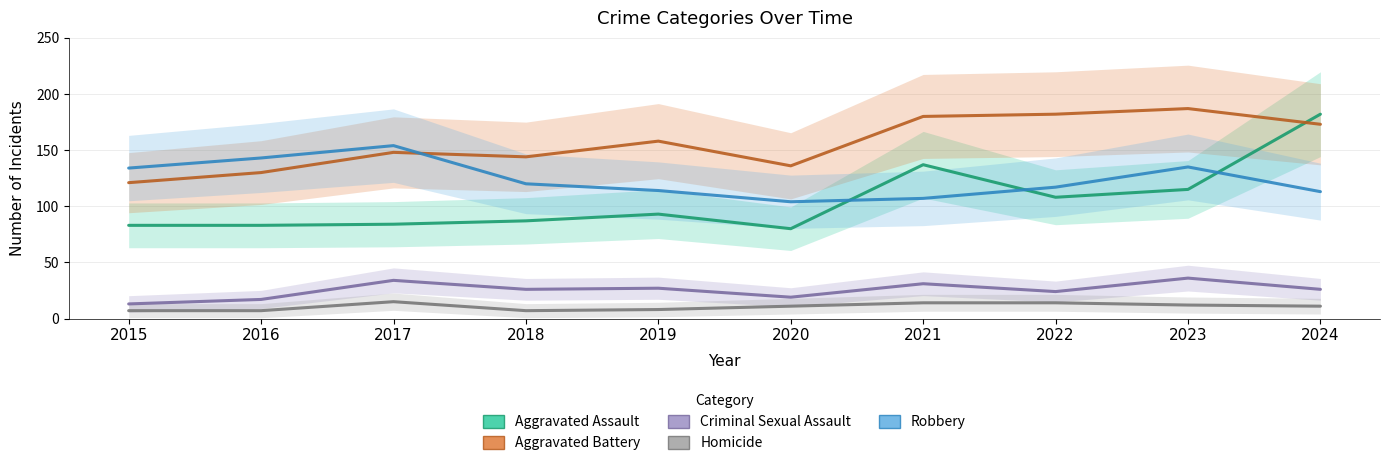

At 2021, list the series in order from largest to smallest.

Aggravated Battery, Aggravated Assault, Robbery, Criminal Sexual Assault, Homicide